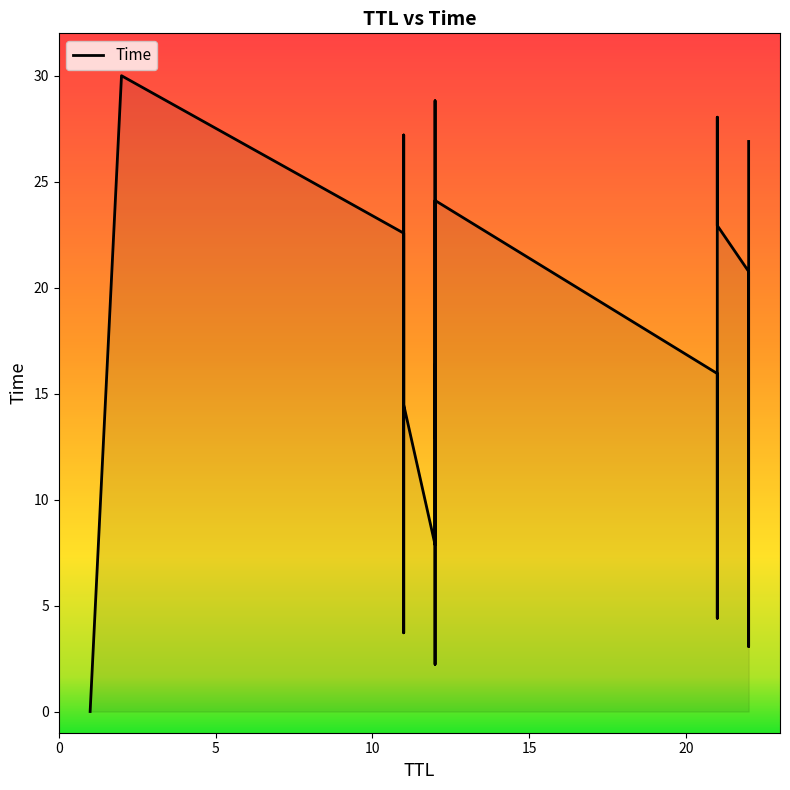

The value at 5 is 9.6. True or false?

False